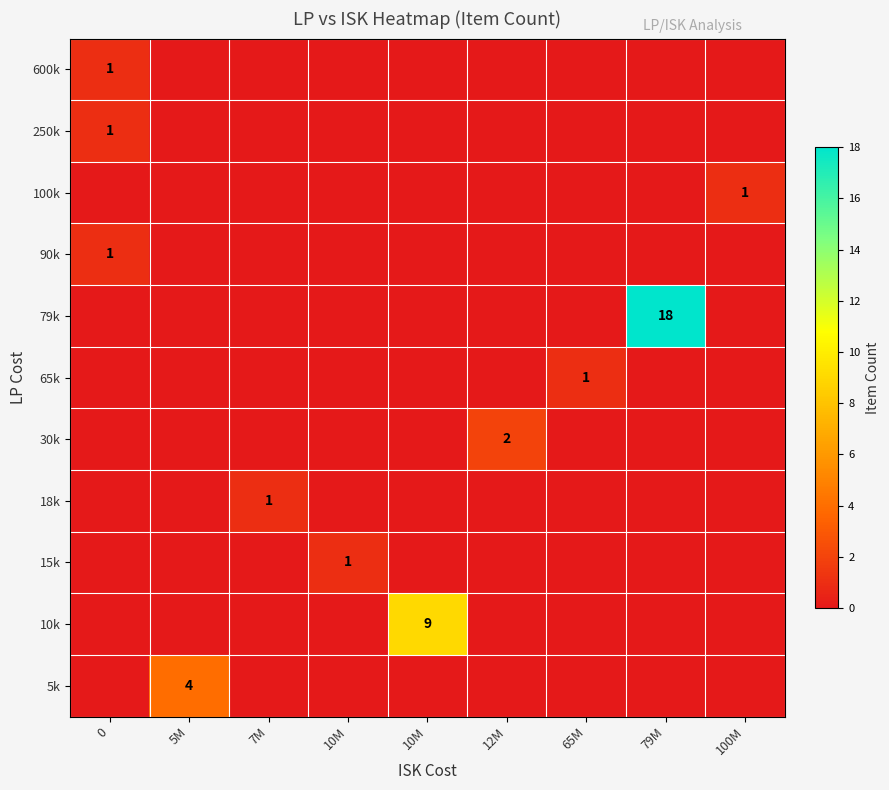

Which has a higher value, 10M or 100M?

10M